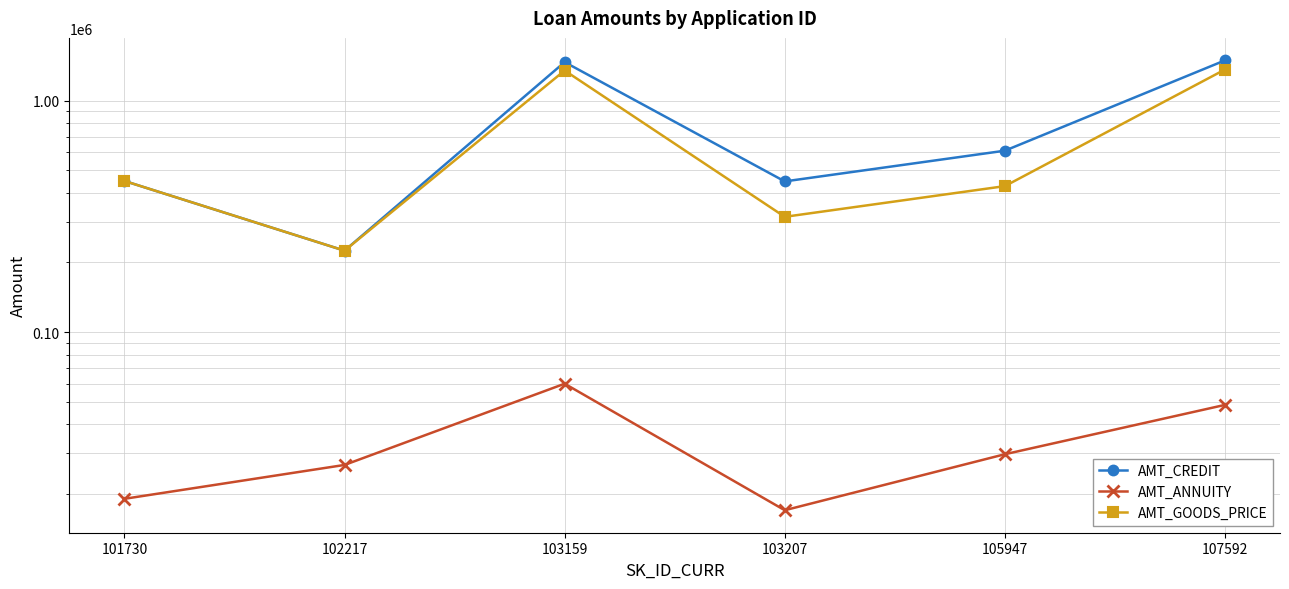

What is the lowest value of the AMT_CREDIT series?

225000.0